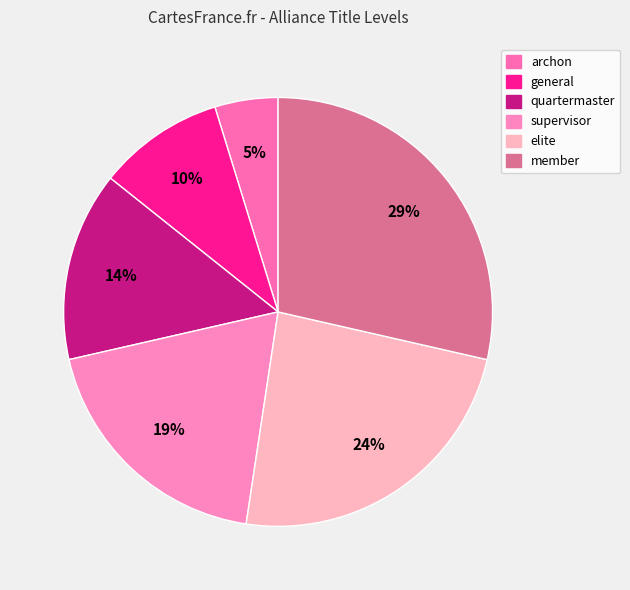

How many slices are in this pie chart?

6